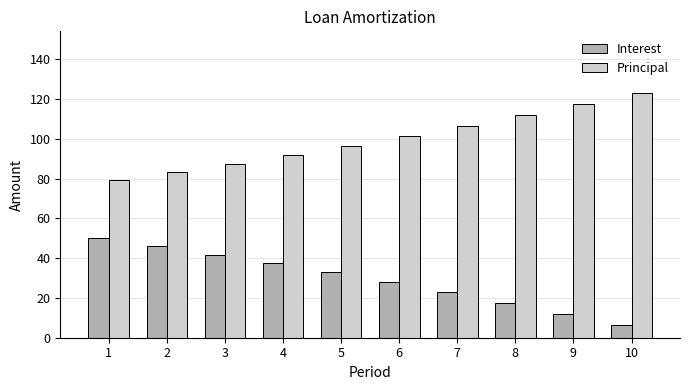

What is the average value of the Interest series?

29.5